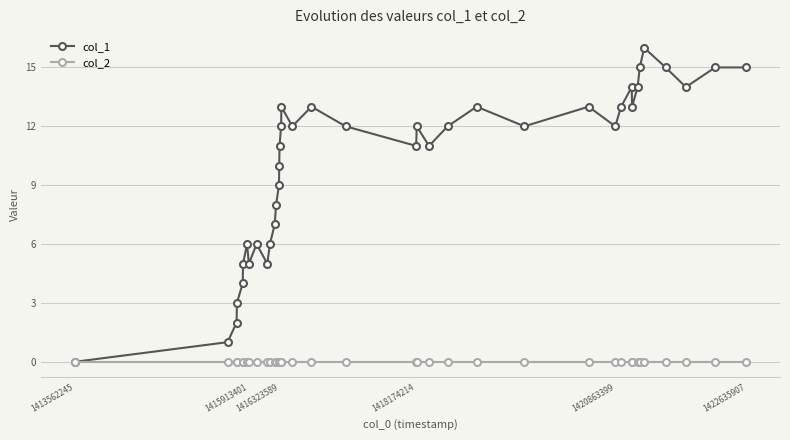

What is the greatest value displayed?

16